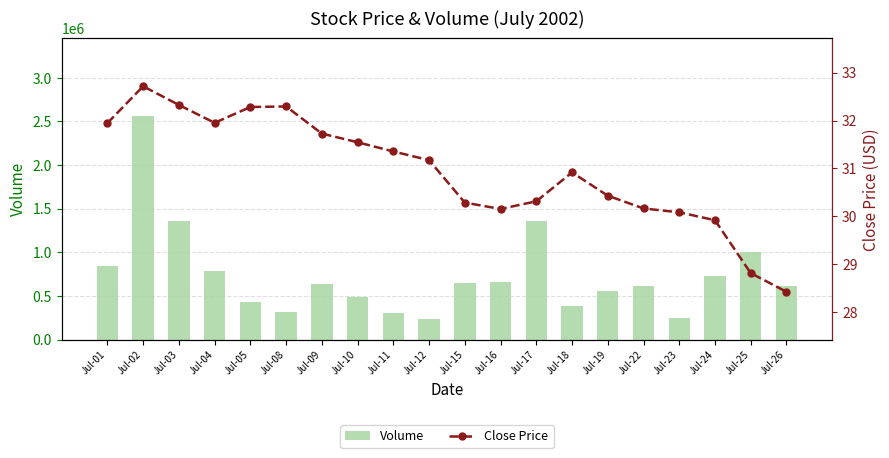

Are the bars horizontal?

No